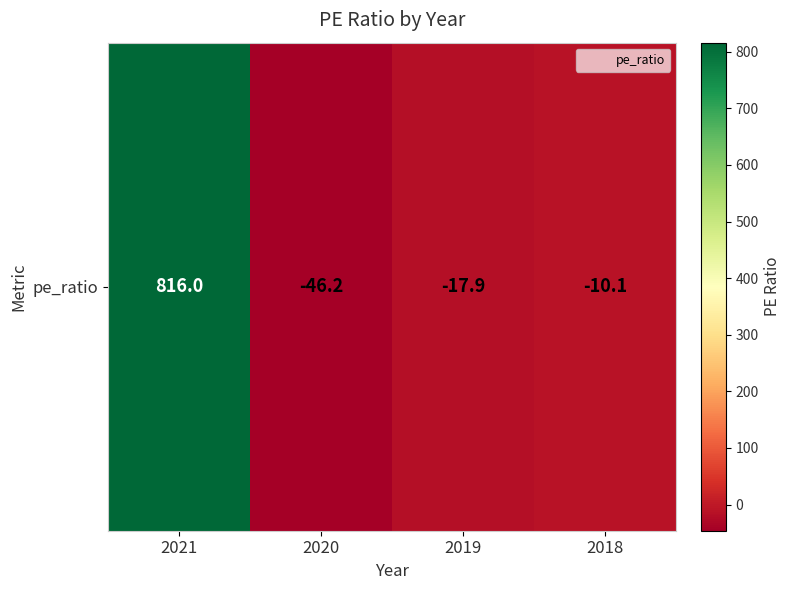

Rank the categories by value from highest to lowest.

2021, 2018, 2019, 2020